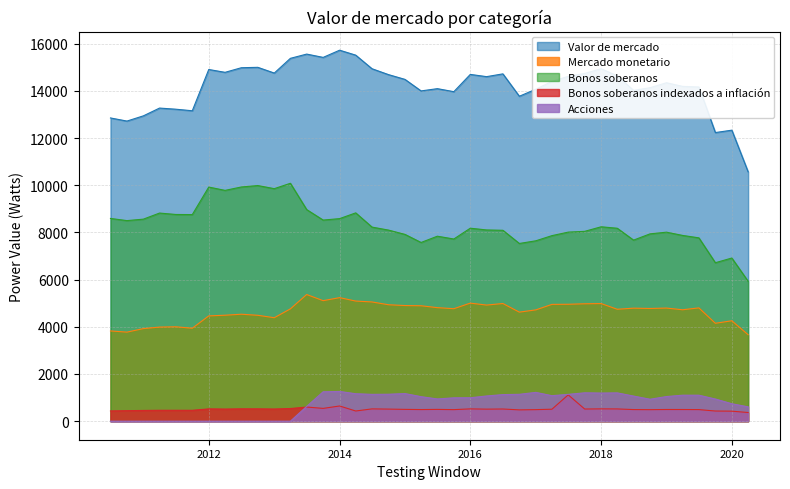

Where is Acciones nearest to the value 630?

01-07-2013